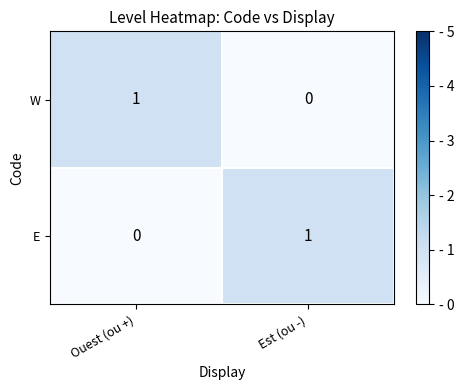

Count the number of data series in this chart.

2